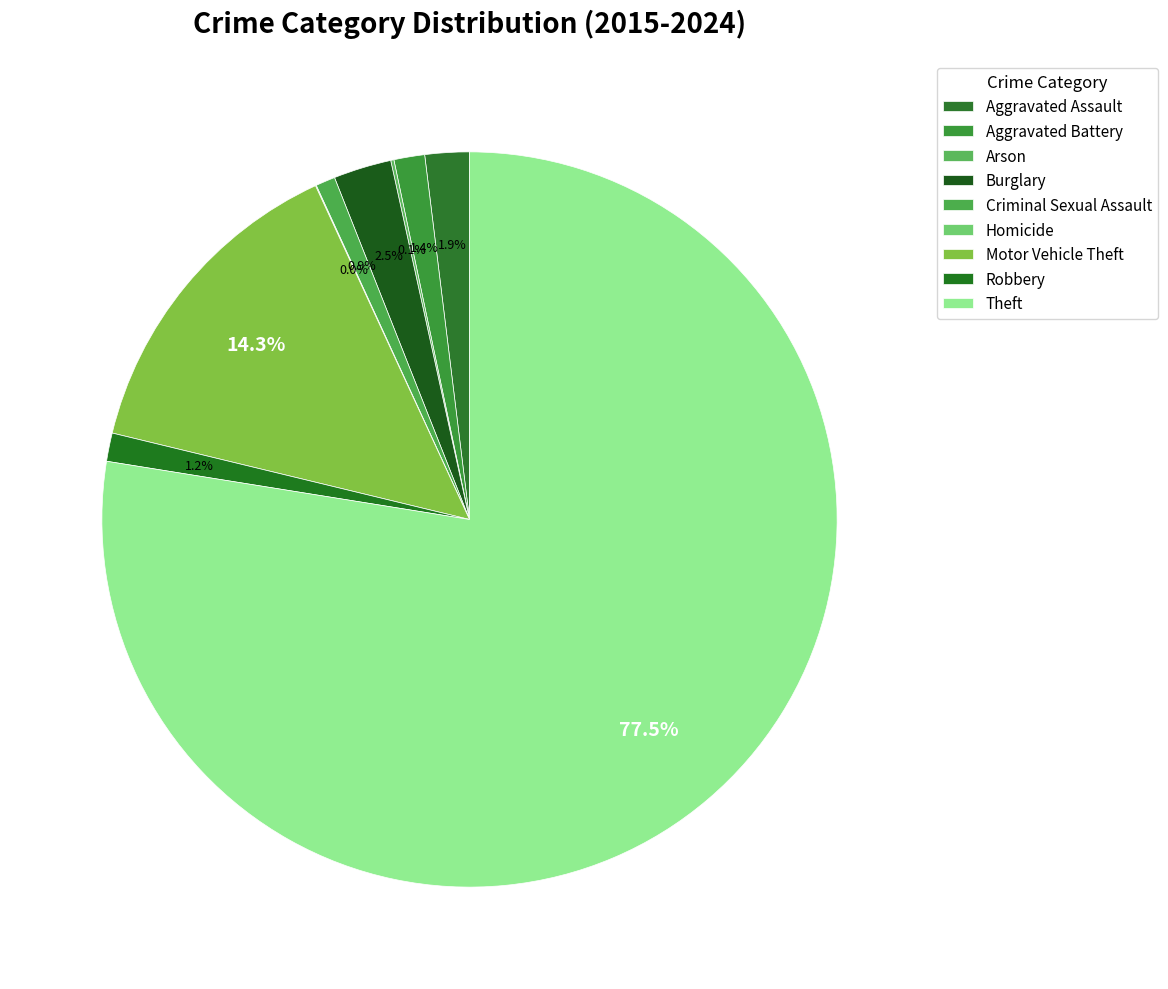

How many slices are in this pie chart?

9